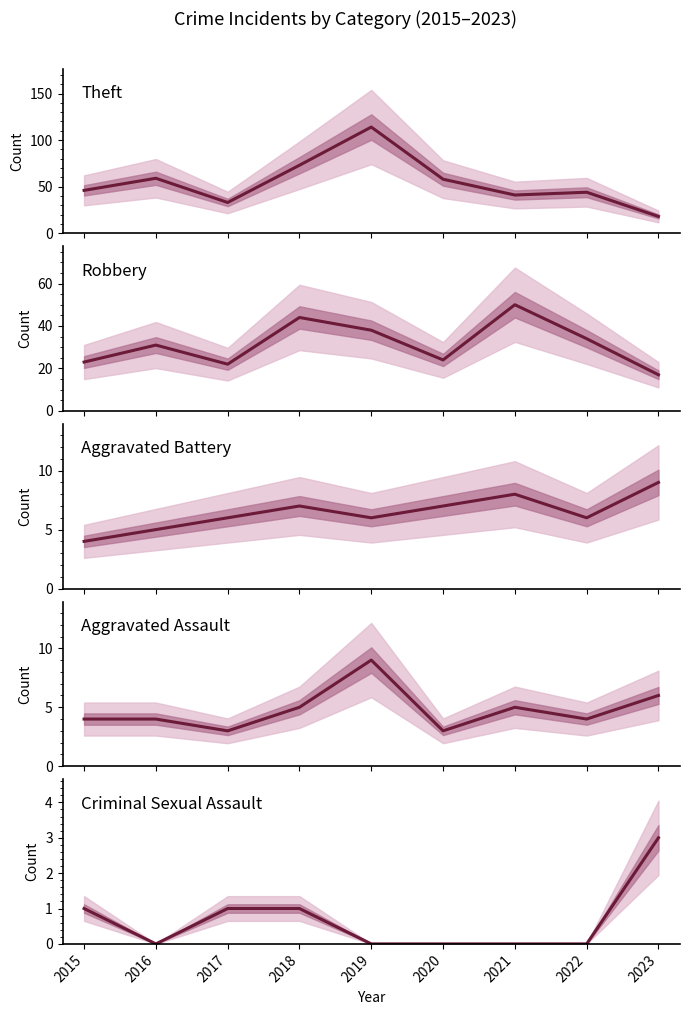

True or false: Theft has more than 1 points higher than both neighbors.

True